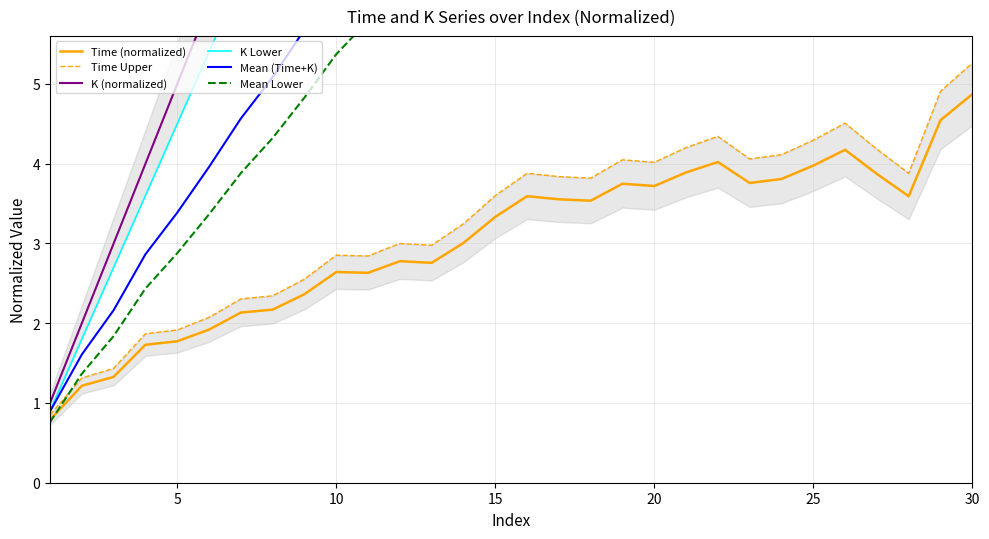

Is it true that Time (normalized) equals 4.0 at 25?

True